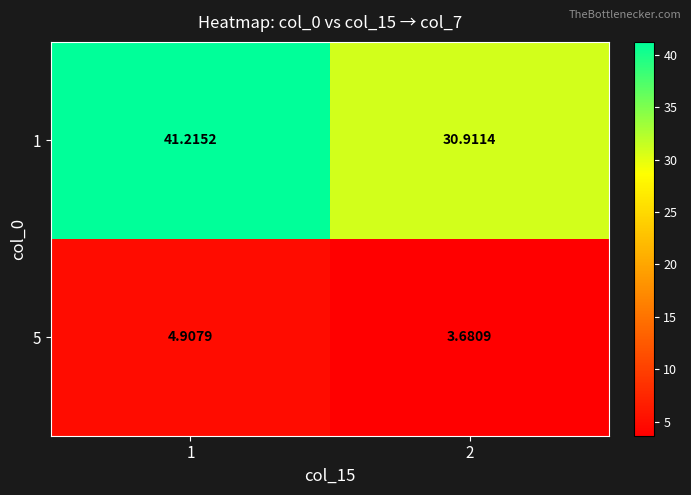

Is the value of 1 at 1 greater than the value of 5 at 1?

Yes